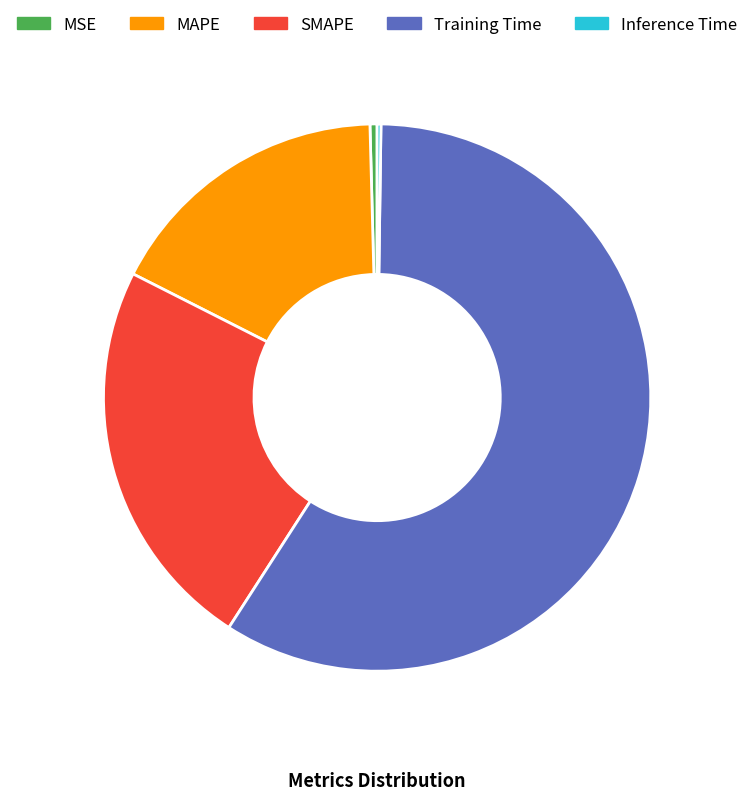

Is there any slice that represents more than half of the pie?

Yes